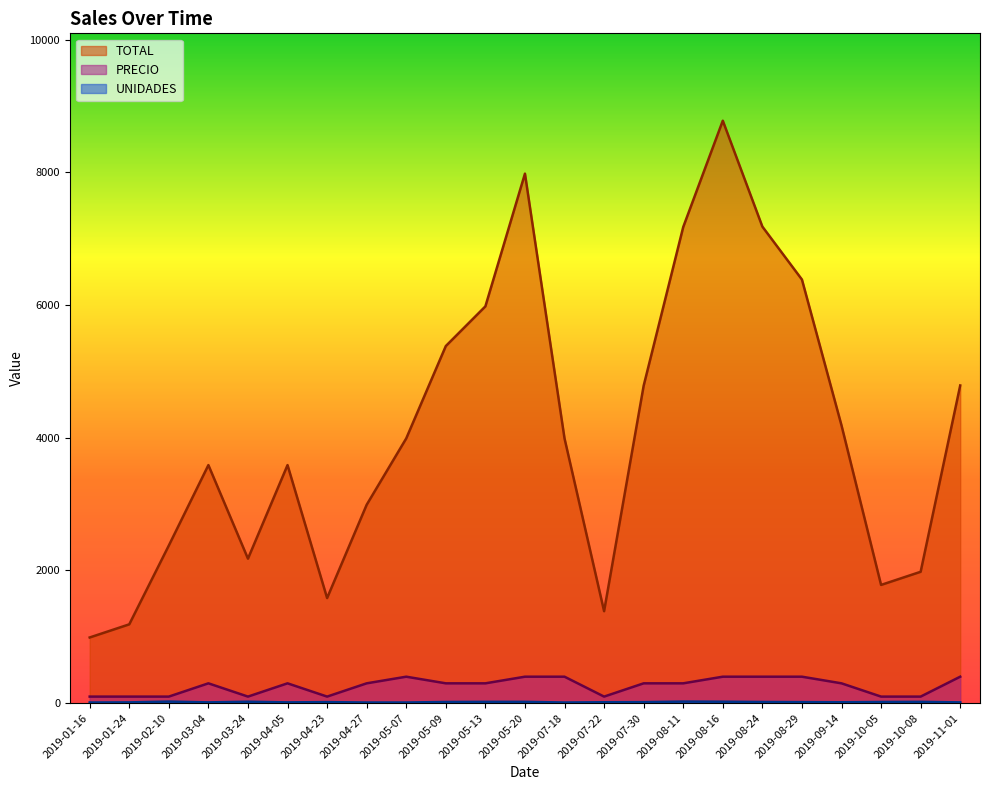

How many UNIDADES values are between 12 and 20?

15